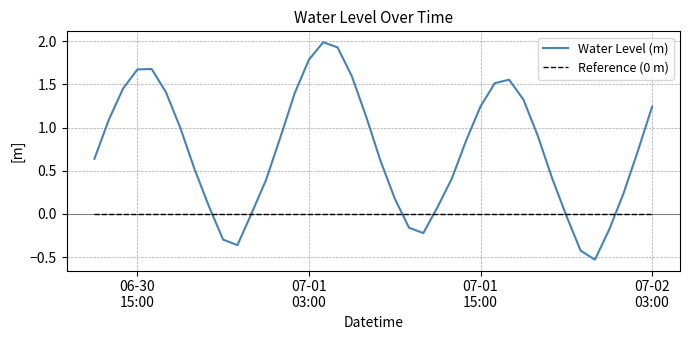

What is the maximum value shown in the chart?

2.0